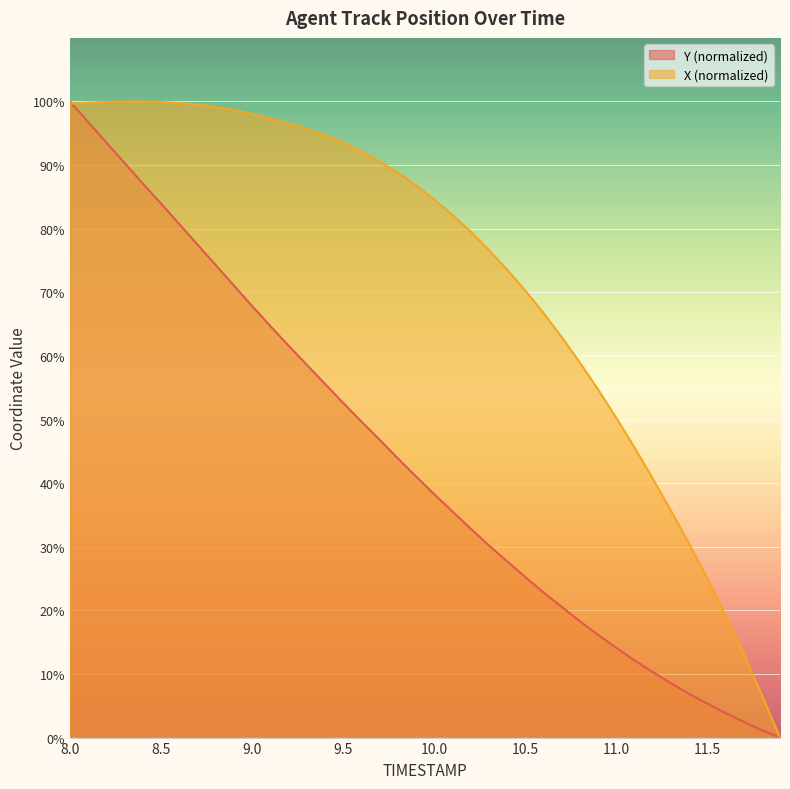

List the series in order of their overall mean, highest first.

X (normalized), Y (normalized)